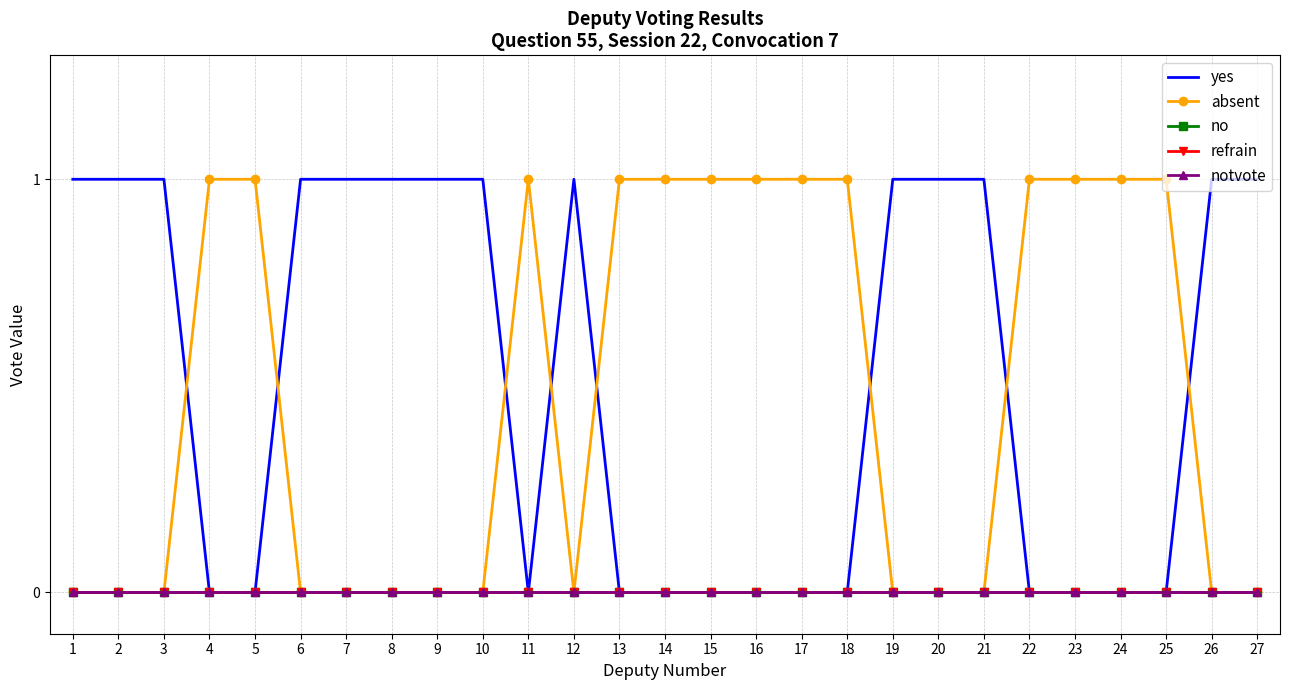

Which has a higher value, 12 or 14?

12